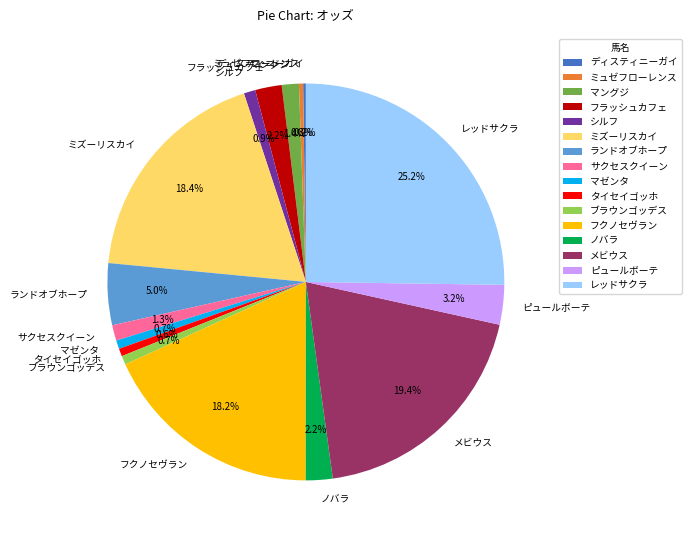

Is there any slice that represents more than half of the pie?

No